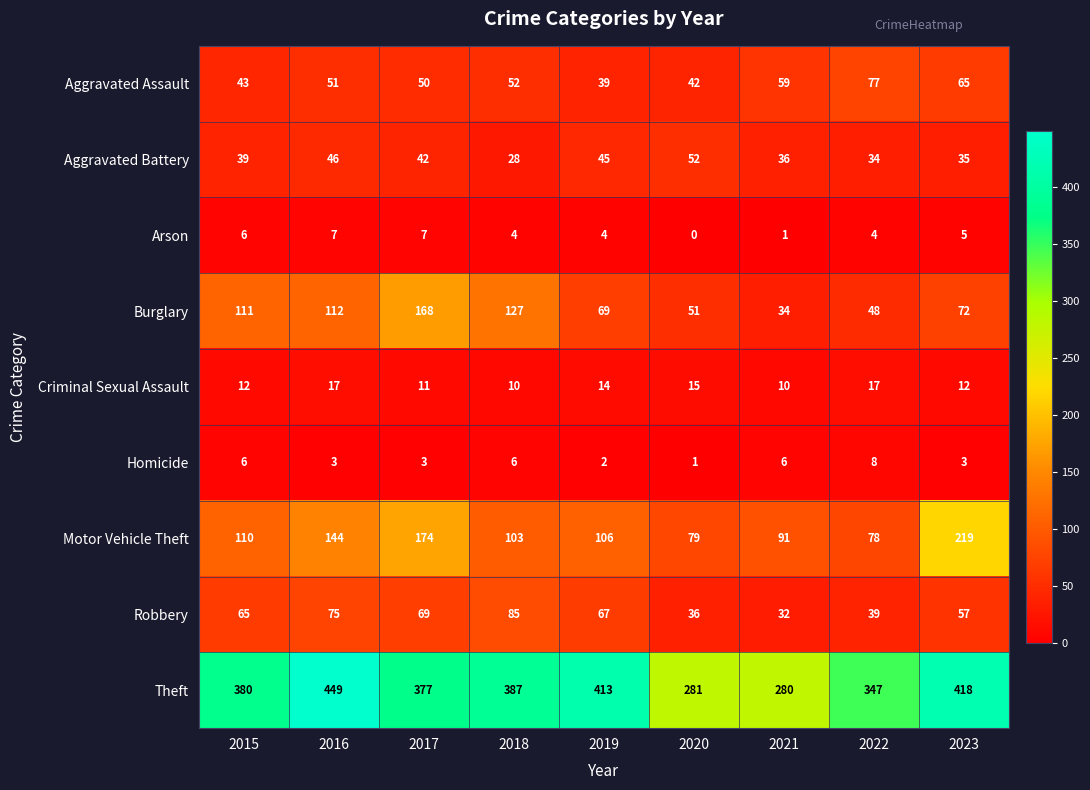

Rank the categories by Aggravated Assault value from lowest to highest.

2019, 2020, 2015, 2017, 2016, 2018, 2021, 2023, 2022